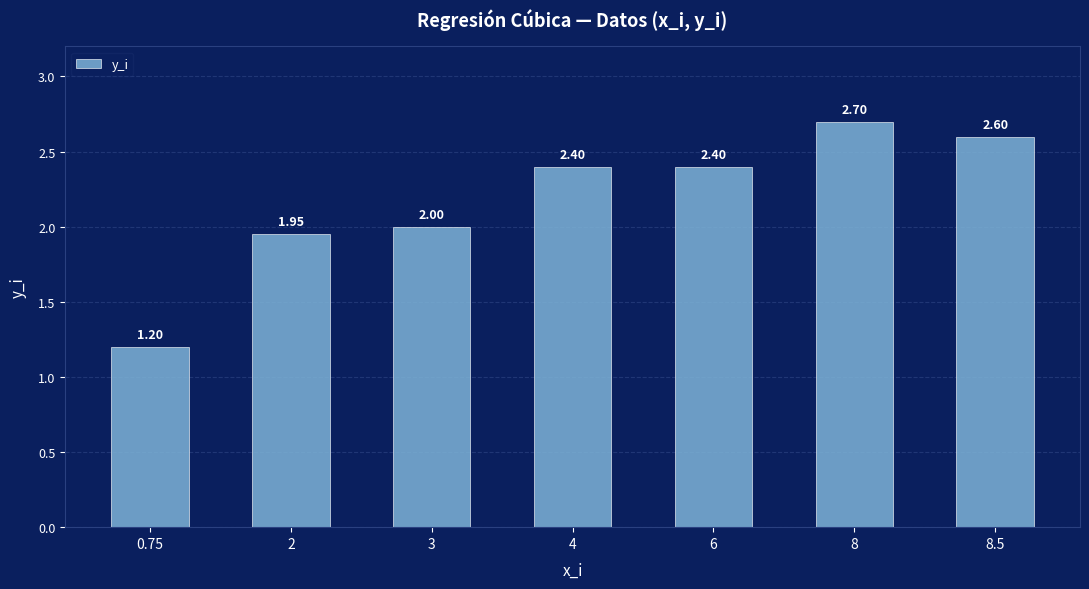

True or false: the data shows 2.4 at 6.

True